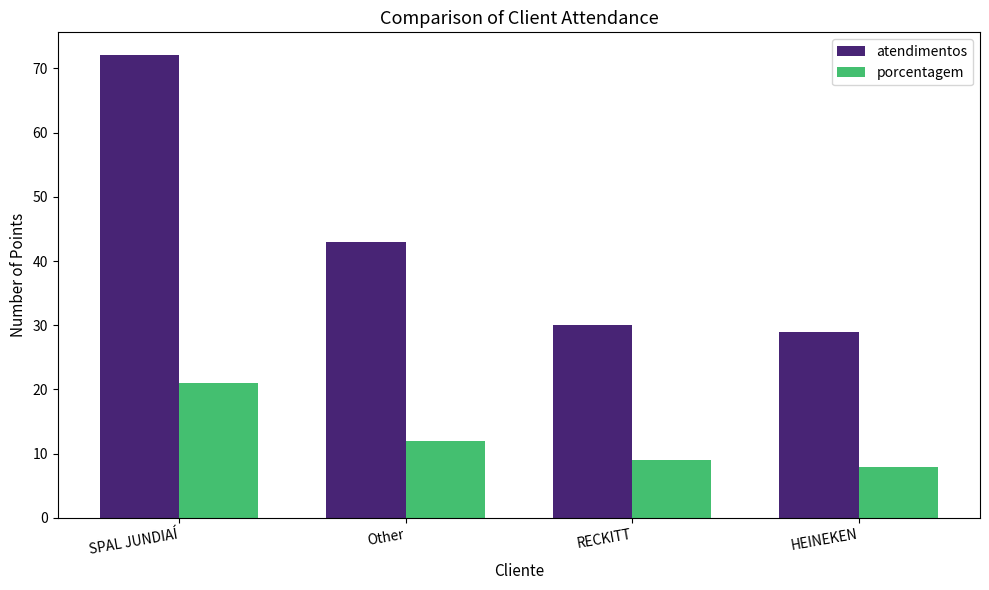

What is the value of the porcentagem bar at the 2nd from the left?

12